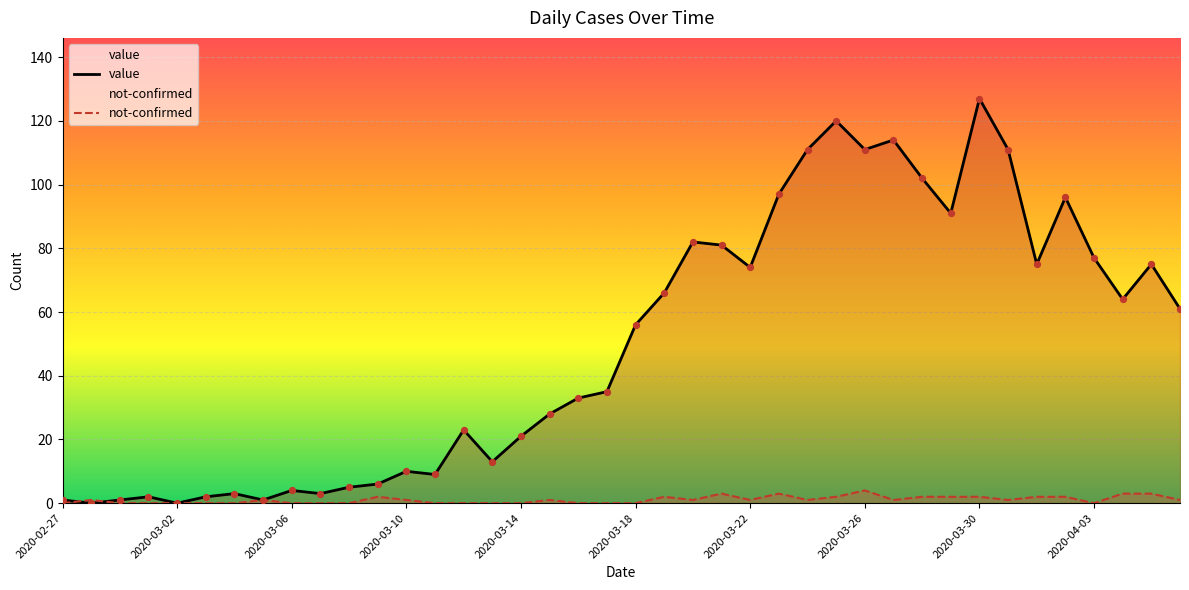

At which category is the sum across all series the highest?

2020-03-30